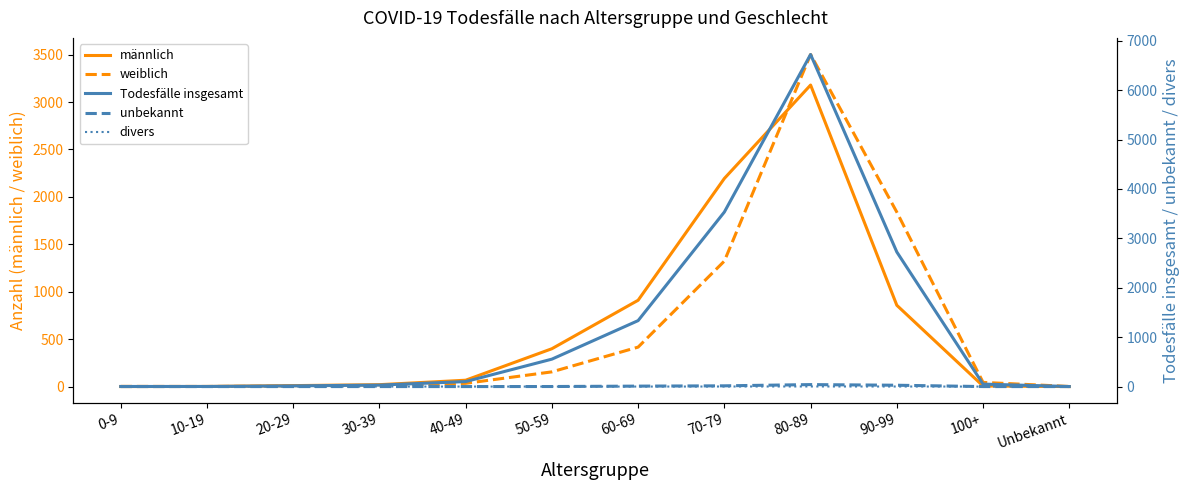

What is the difference between the second highest and minimum values in the divers series?

1